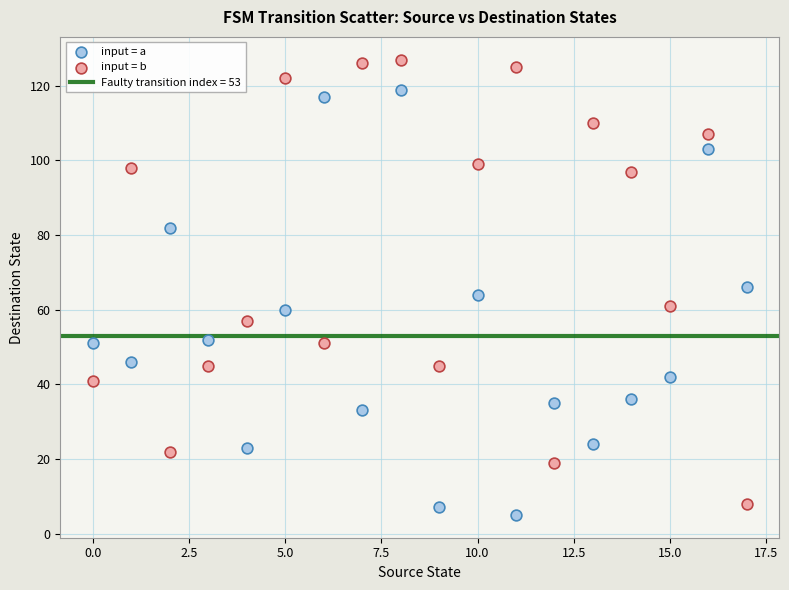

How many data points are displayed?

36